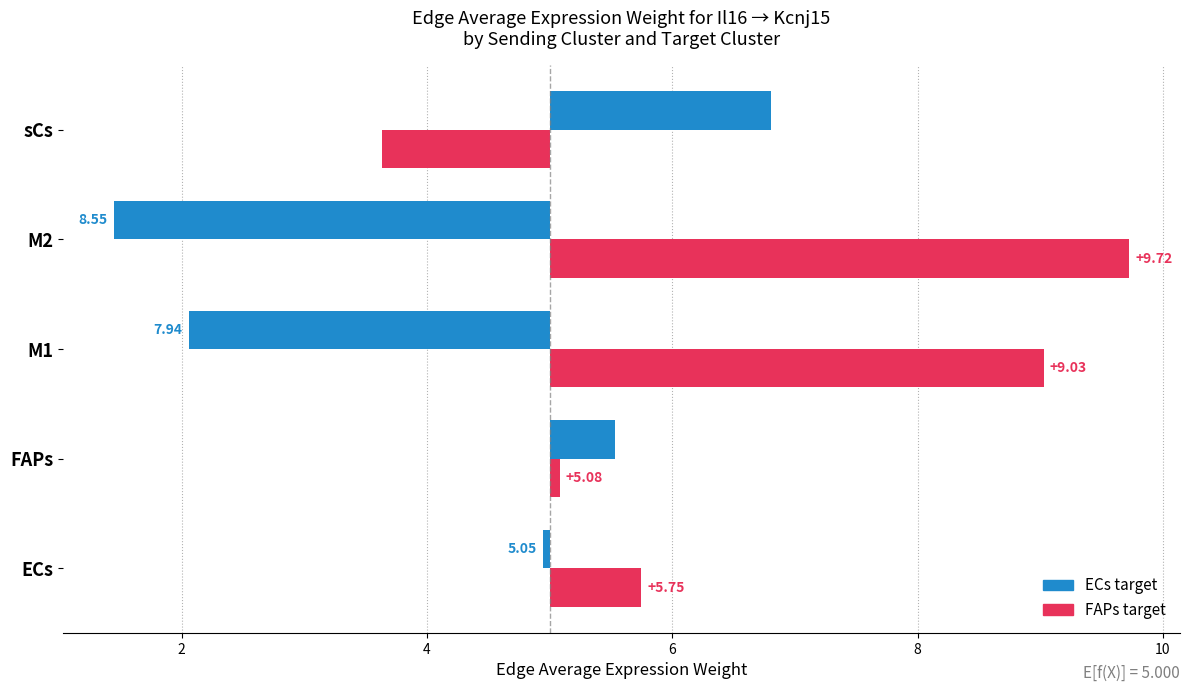

Reading left to right, what are all the values shown in this chart?

ECs target: -0.1	0.5	-2.9	-3.6	1.8
FAPs target: 0.7	0.1	4.0	4.7	-1.4